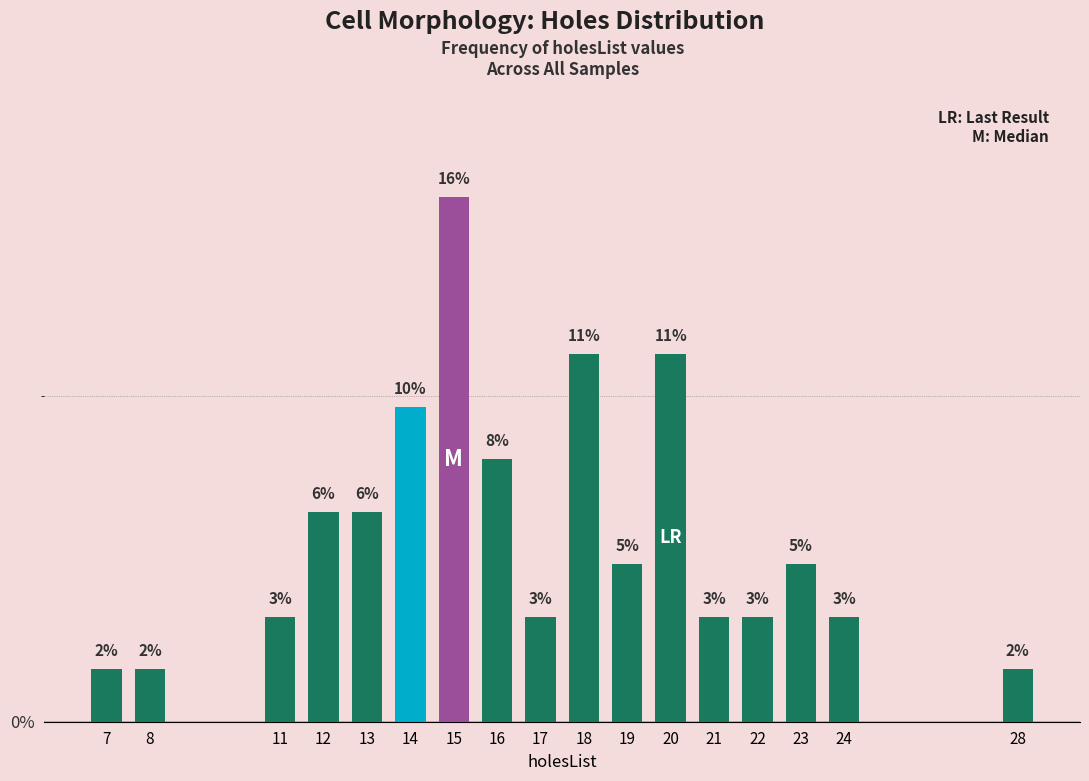

At which label is the value closest to 8?

16